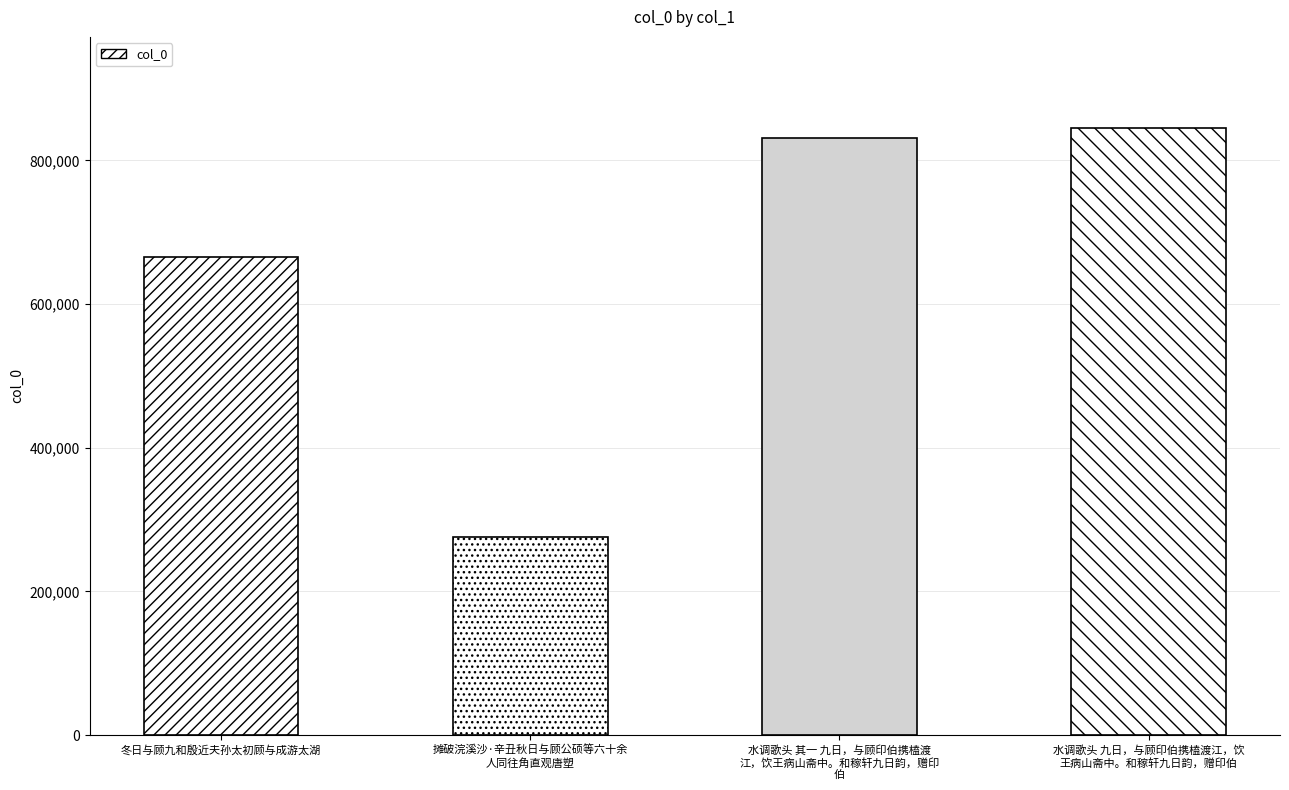

What is the change in value from 摊破浣溪沙·辛丑秋日与顾公硕等六十余
人同往角直观唐塑 to 水调歌头 九日，与顾印伯携榼渡江，饮
王病山斋中。和稼轩九日韵，赠印伯?

+569536